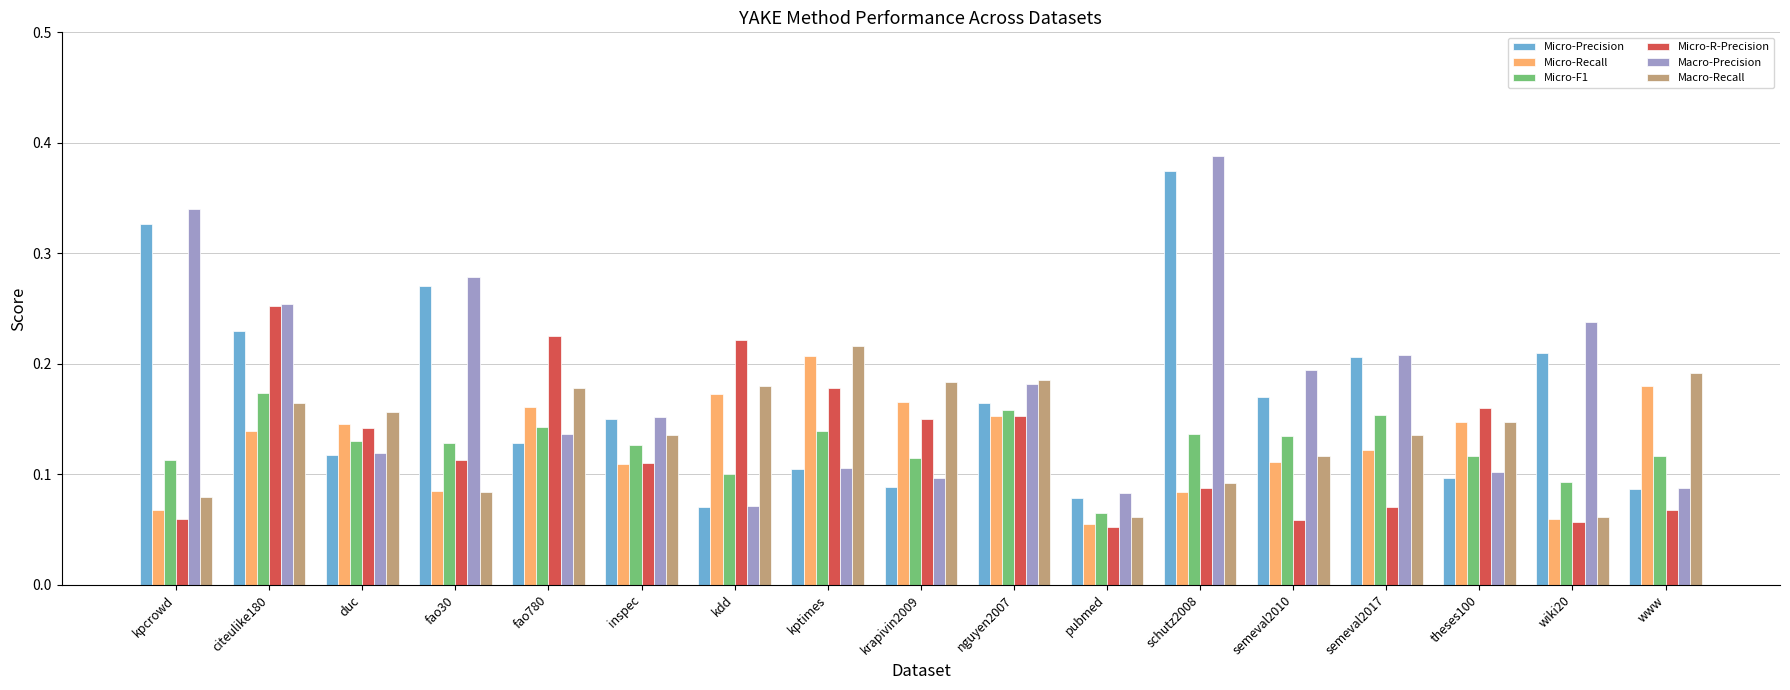

Count the Macro-Recall values in the range 0 to 1.

17